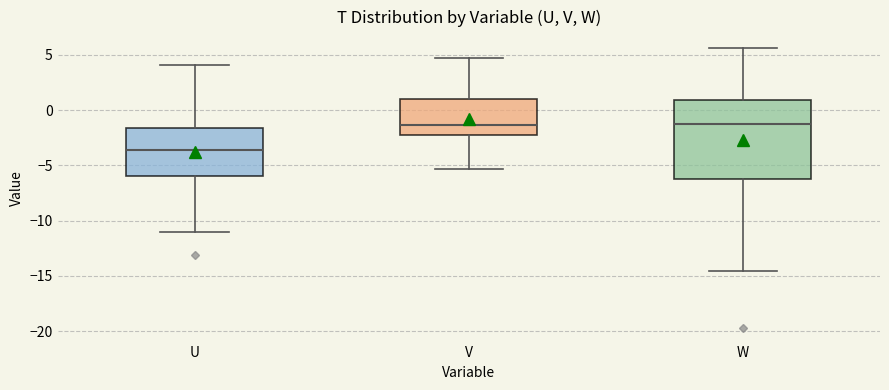

Reading left to right, read every box against the y-axis: the position of its median line, the range the box covers, and the ends of its whiskers. The values are not printed on the chart, so give them approximately, as read against the axis.

U: median -3.5, box -6.0 to -1.5, whiskers -11.0 to 4.0
V: median -1.5, box -2.5 to 1.0, whiskers -5.5 to 4.5
W: median -1.0, box -6.0 to 1.0, whiskers -14.5 to 5.5